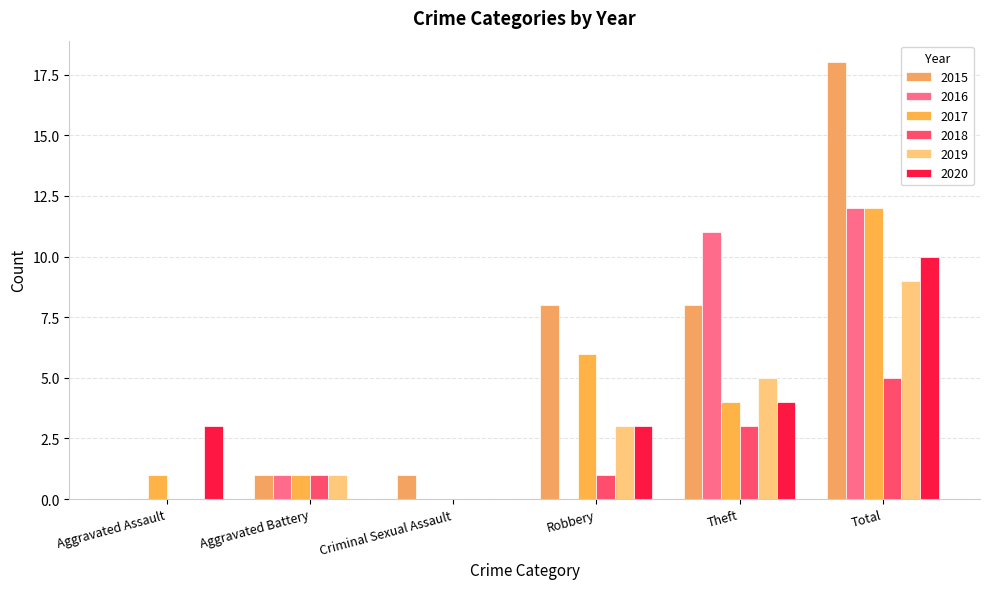

Is the value of 2016 at Robbery greater than the value of 2018 at Aggravated Battery?

No